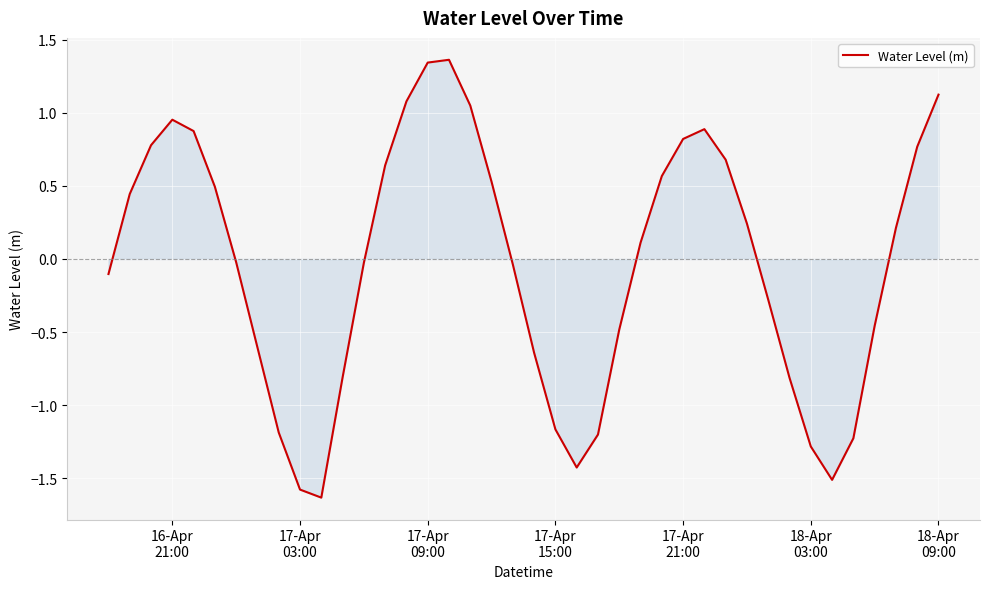

What is the smallest value displayed?

-1.6